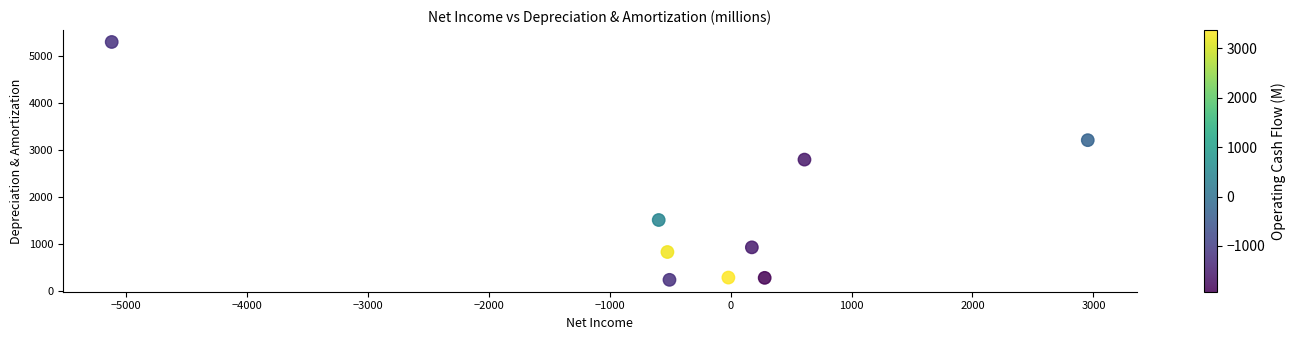

What is the average Y value?

1709